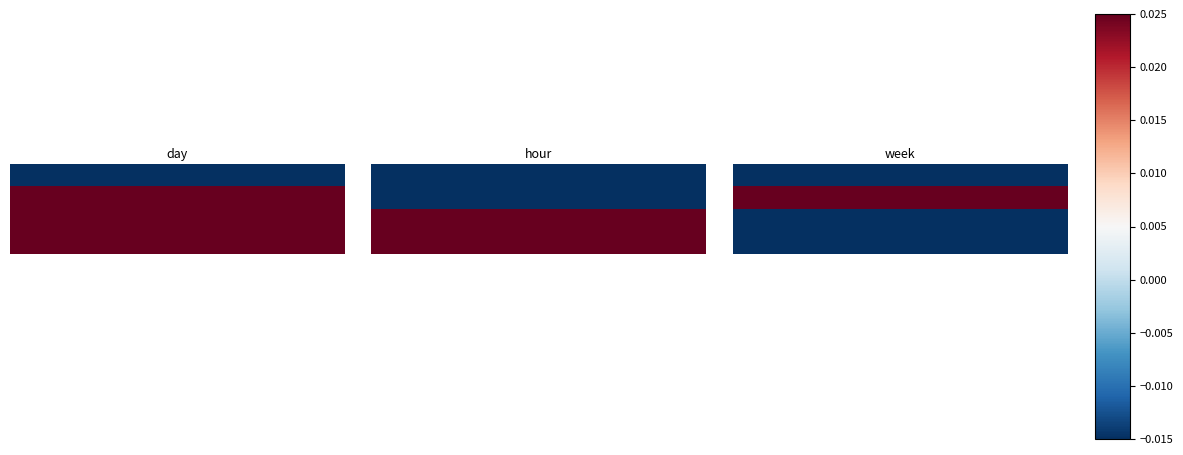

What is the greatest value displayed?

2.6